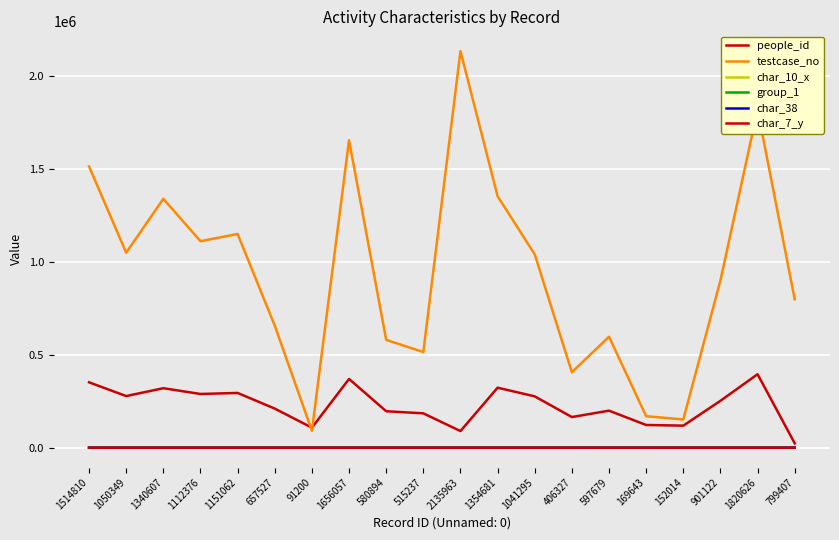

Is this an area chart (filled region under the line)?

No